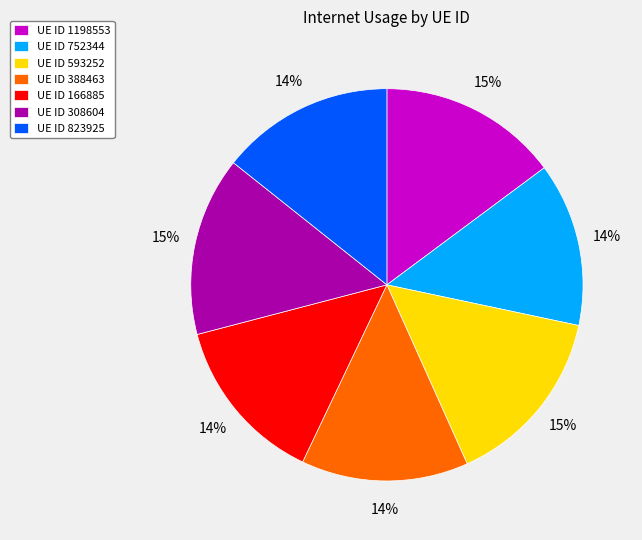

Do UE ID 1198553 and UE ID 752344 together represent more than half of the pie?

No